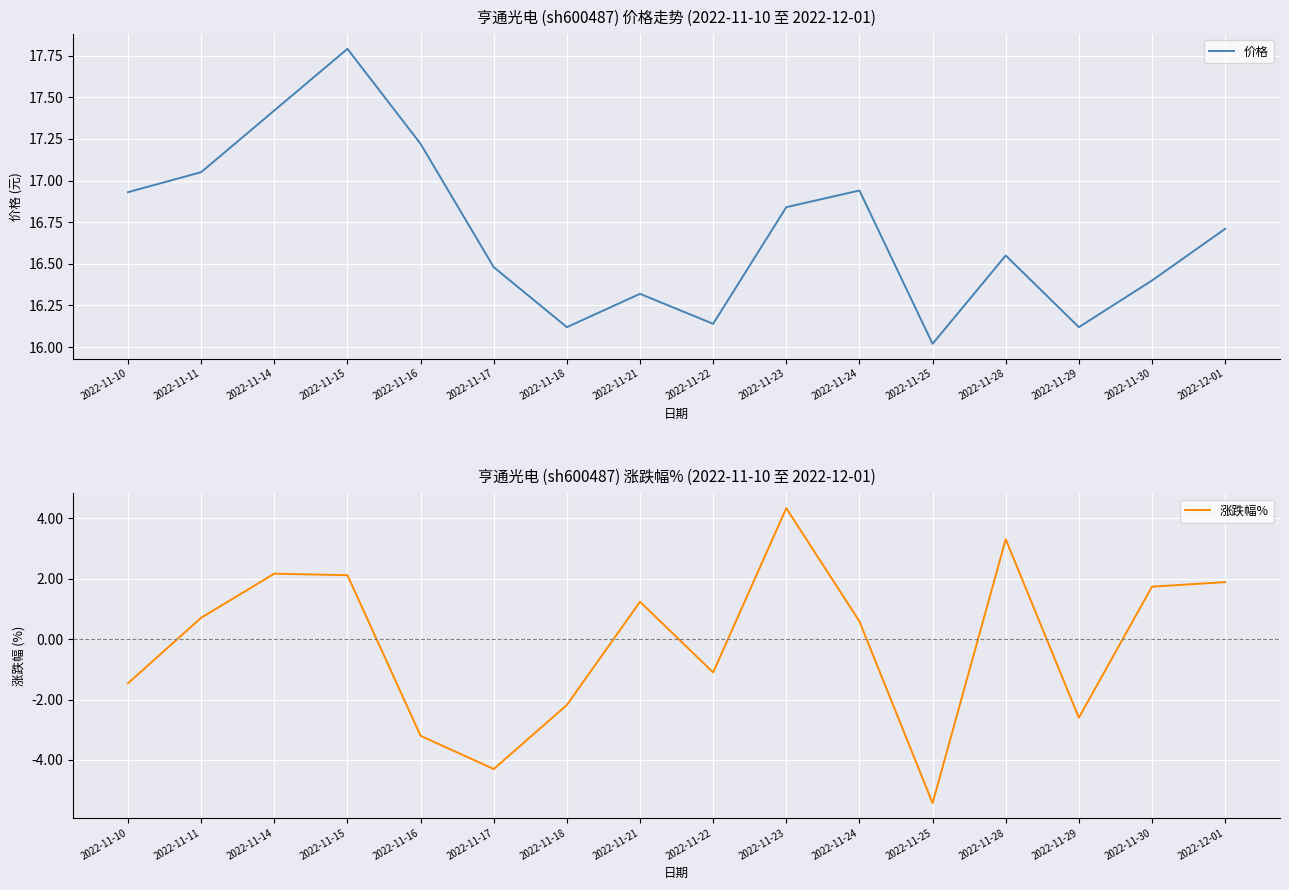

What is the total value across all series at 2022-11-30?

18.1